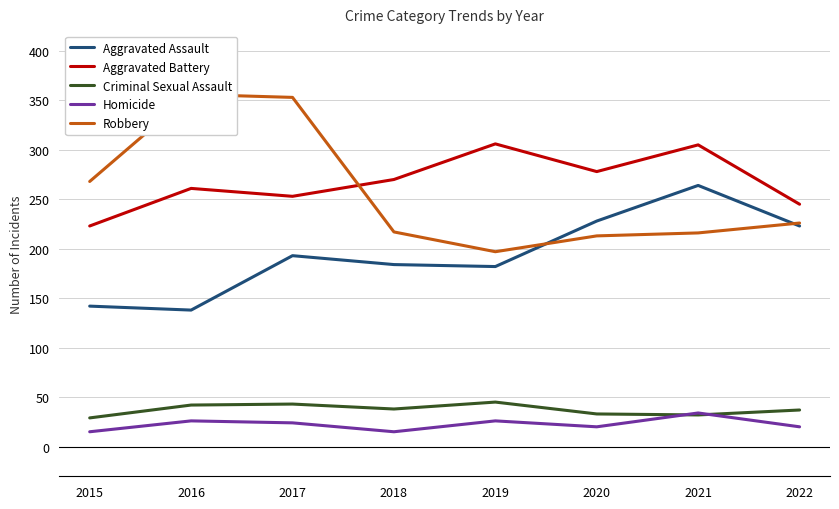

What is the sum of all Aggravated Assault values?

1554